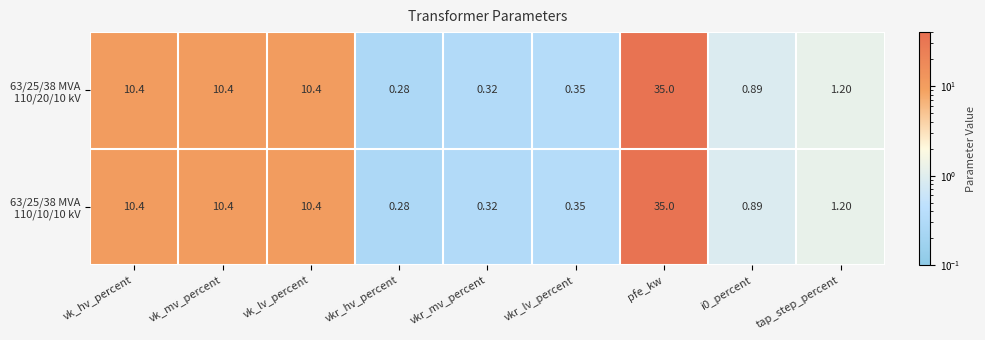

Which category has the lowest value across all series?

vkr_hv_percent